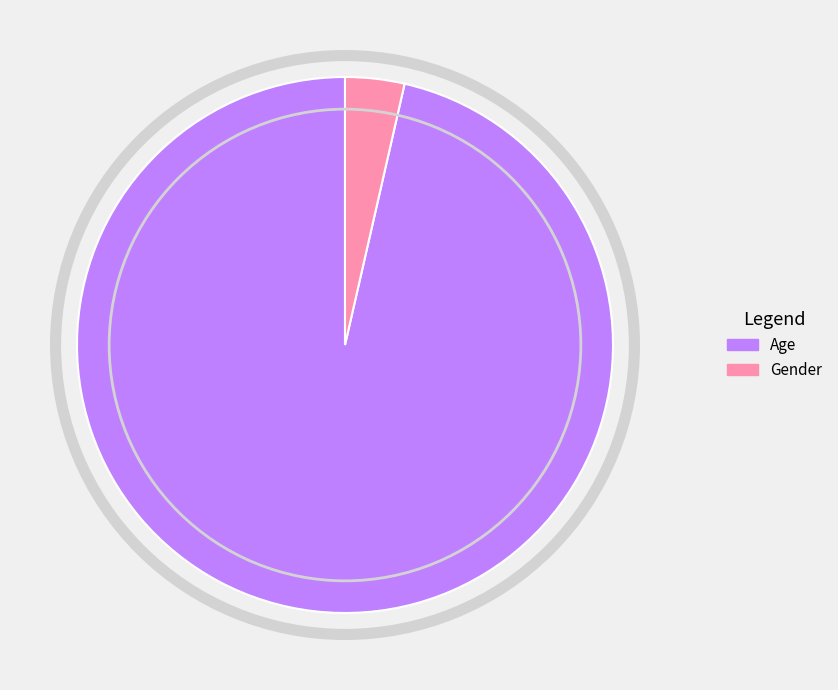

The Age slice represents 96% of the pie. True or false?

True